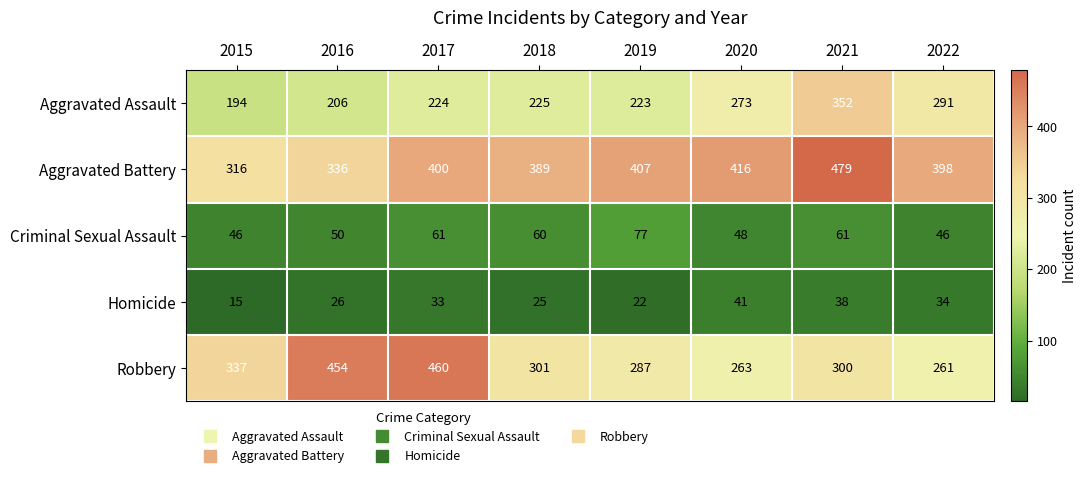

Which category has the highest value across all series?

2021